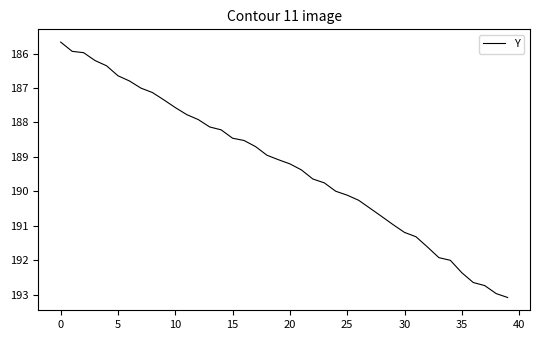

What is the difference between the maximum and minimum values?

7.4